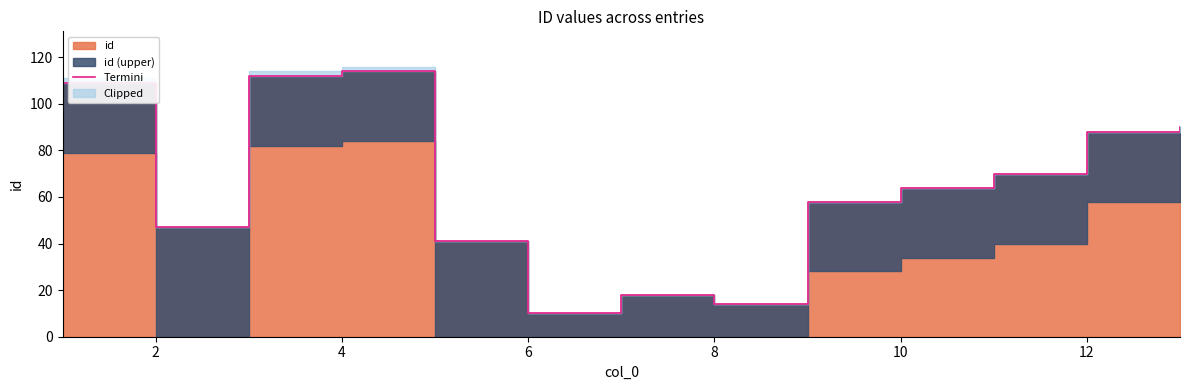

What is the greatest value displayed?

114